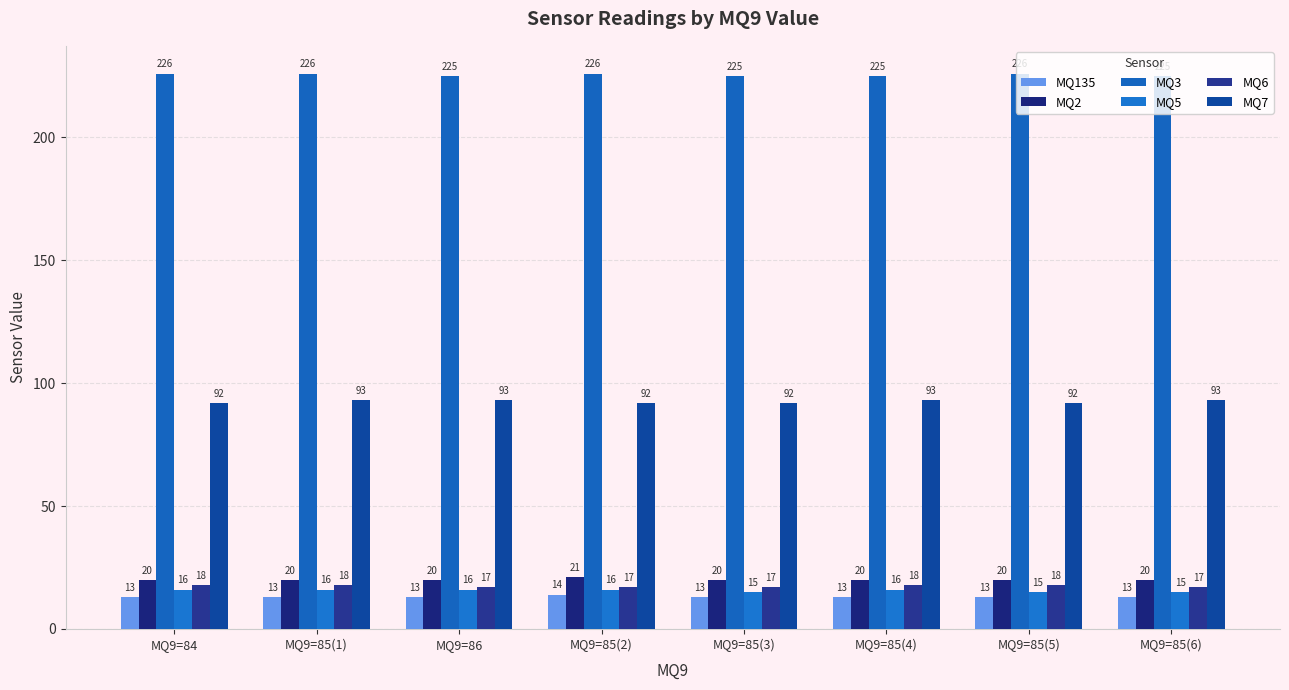

Between MQ9=84 and MQ9=86, which series saw the biggest shift?

MQ3